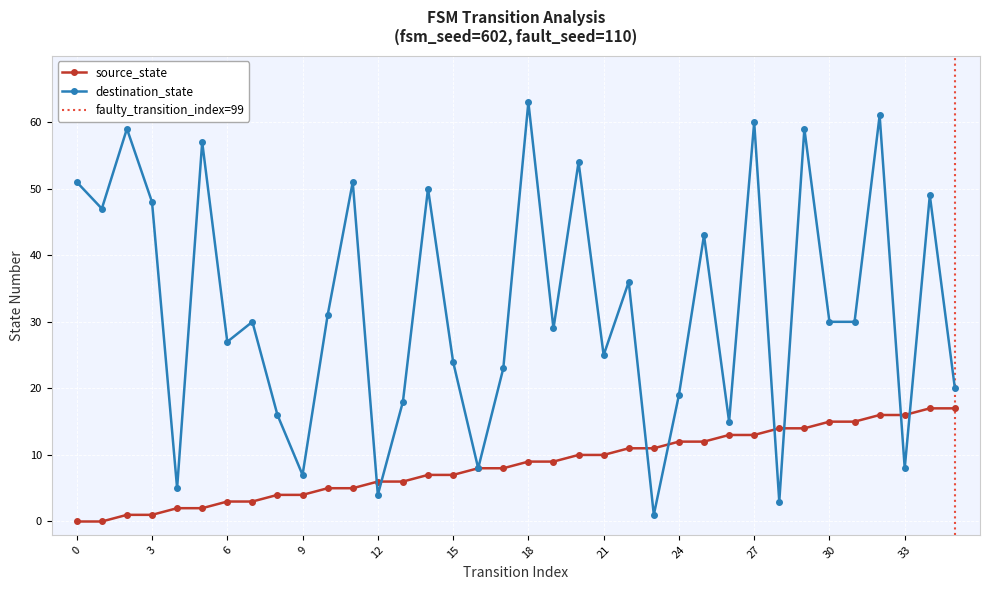

How many distinct data groups are displayed?

2